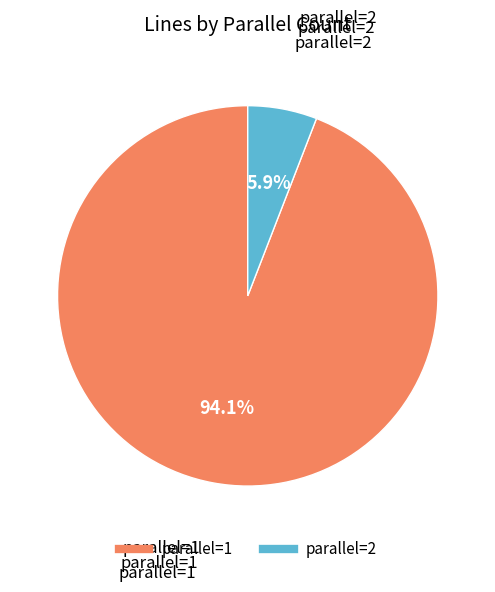

What percentage do parallel=2 and parallel=1 together represent?

100.0%